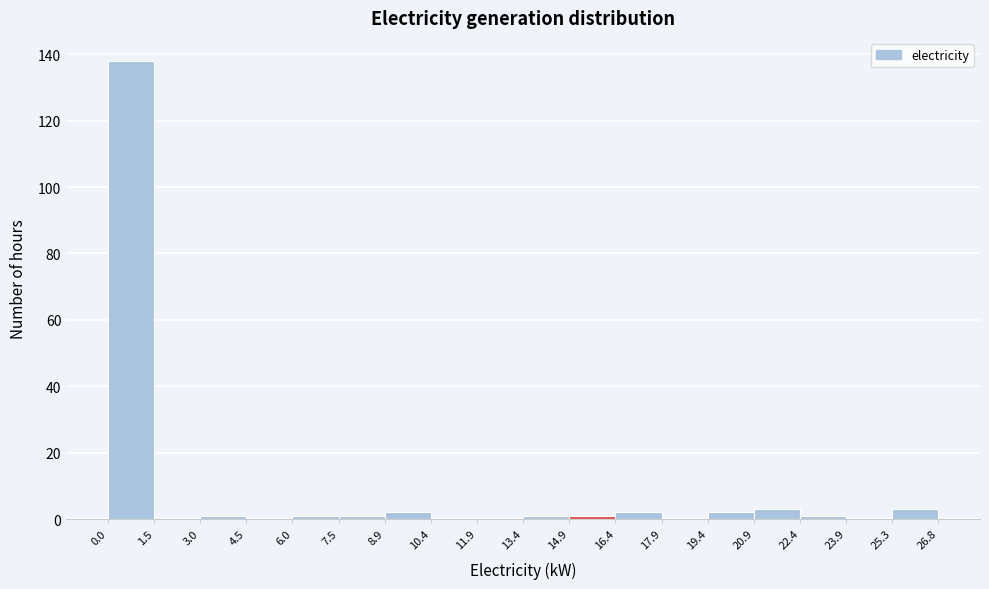

Over which range of the x-axis is the bar tallest?

0.0 to 1.5